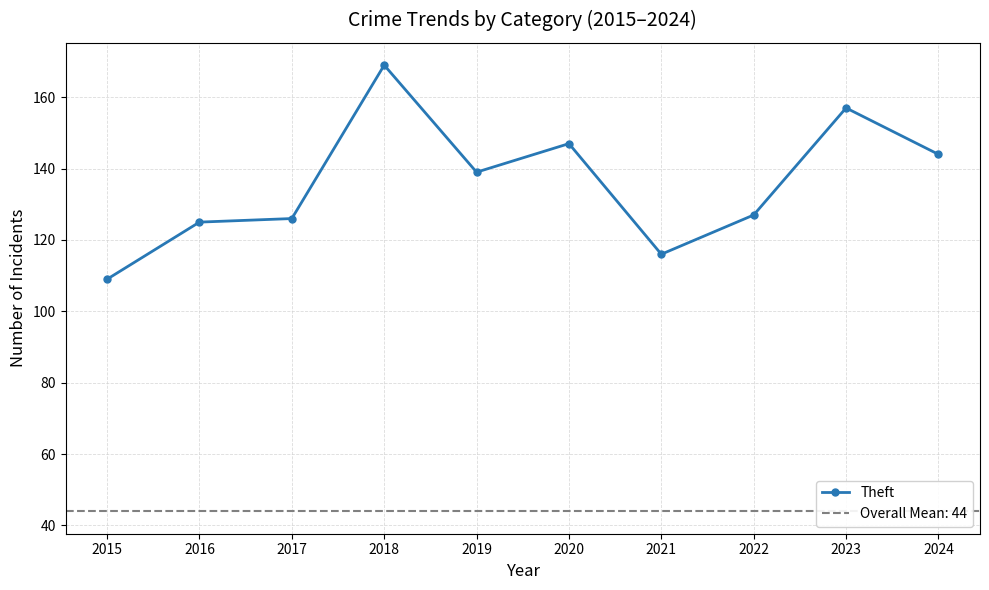

Between 2018 and 2019, which is larger?

2018